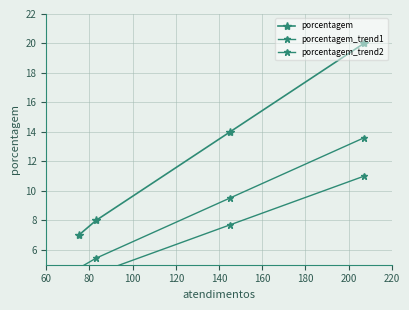

True or false: porcentagem and porcentagem_trend2 cross at least once.

False